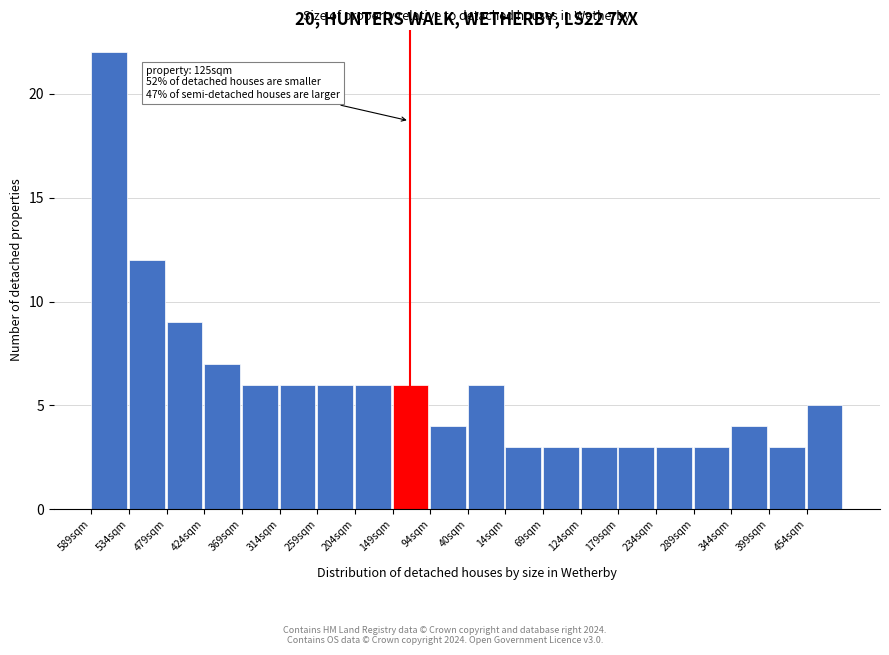

Reading left to right, extract all data points from this chart.

589sqm=22	534sqm=12	479sqm=9	424sqm=7	369sqm=6	314sqm=6	259sqm=6	204sqm=6	149sqm=6	94sqm=4	40sqm=6	14sqm=3	69sqm=3	124sqm=3	179sqm=3	234sqm=3	289sqm=3	344sqm=4	399sqm=3	454sqm=5